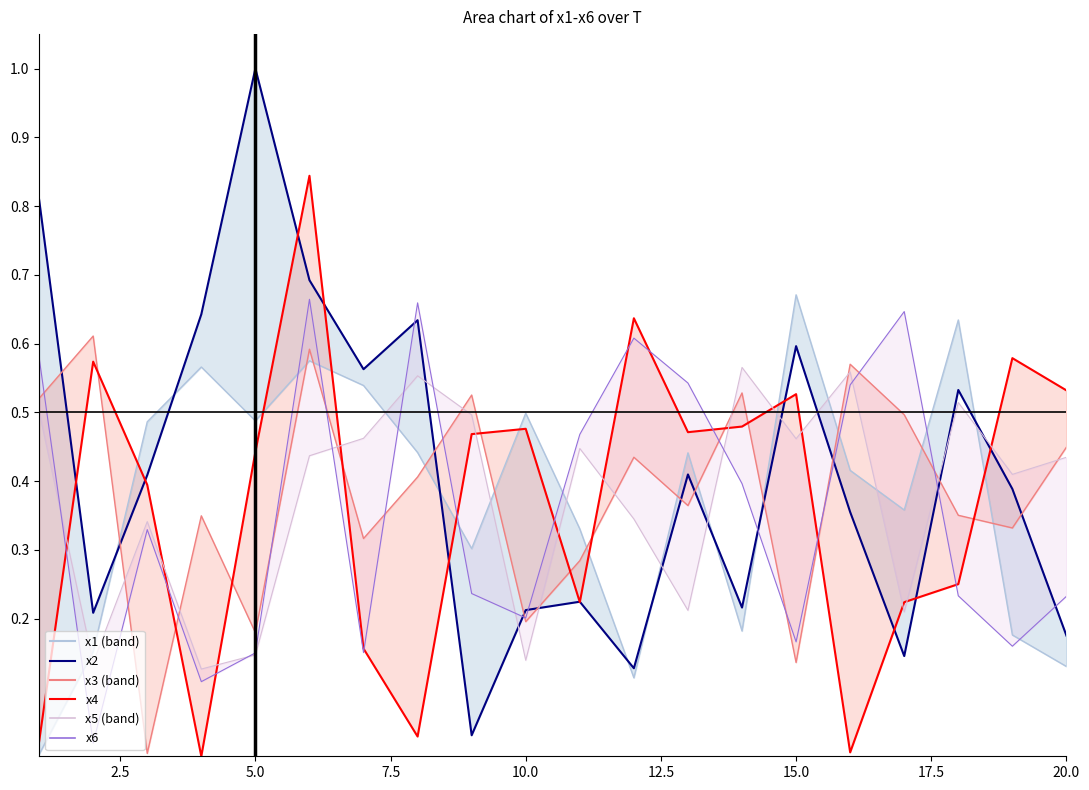

Does the chart display data point markers on the line(s)?

No